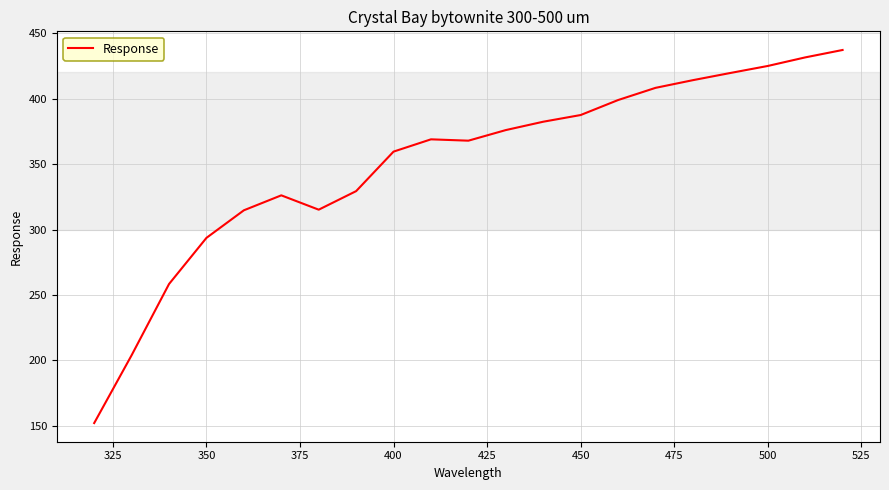

Does the chart have visible grid lines?

Yes